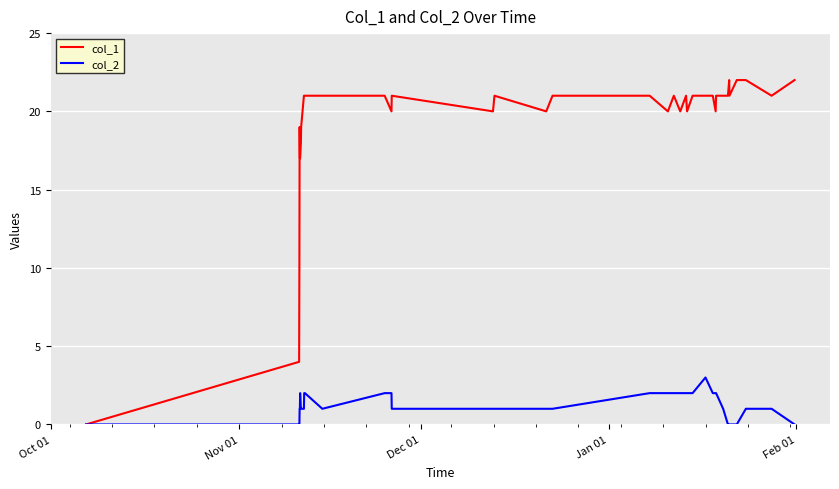

Reading left to right, extract all data points from this chart.

col_1: 0	4	10	19	17	17	18	19	21	21	21	21	21	20	21	20	21	20	21	21	20	21	20	21	20	21	21	21	20	21	21	21	22	21	22	22	21	22
col_2: 0	0	0	1	1	2	1	1	1	2	2	1	2	2	1	1	1	1	1	2	2	2	2	2	2	2	3	2	2	2	1	0	0	0	0	1	1	0